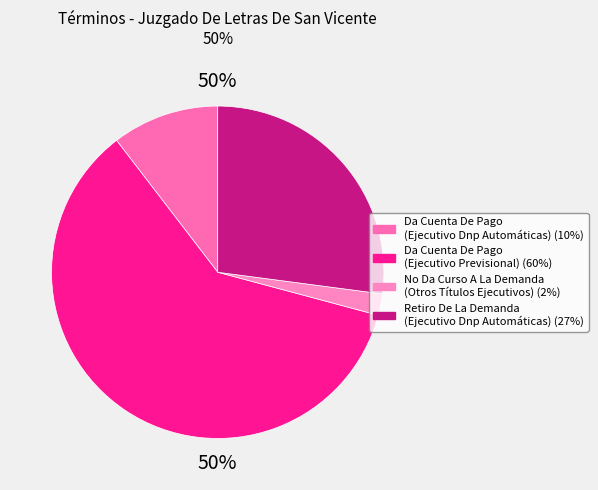

Which category has the biggest portion of the pie?

Da Cuenta De Pago
(Ejecutivo Previsional)